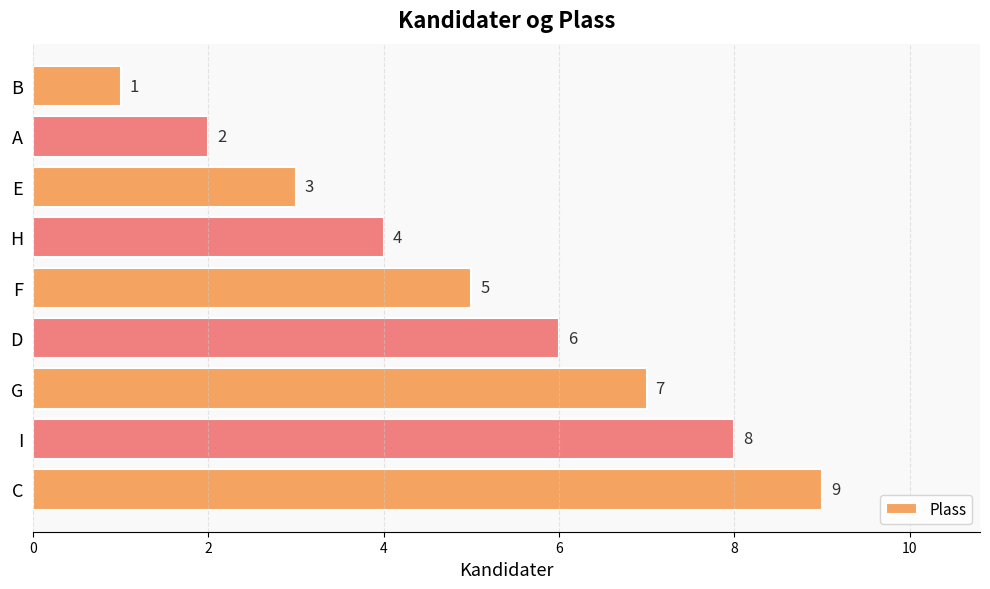

What is the ratio of the value at C to the value at D?

1.5